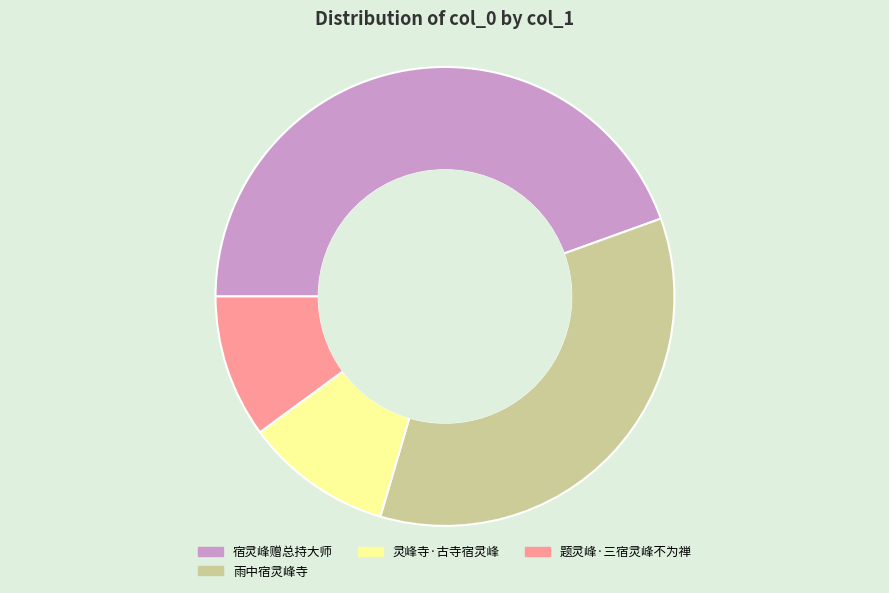

How many segments does this pie chart have?

4